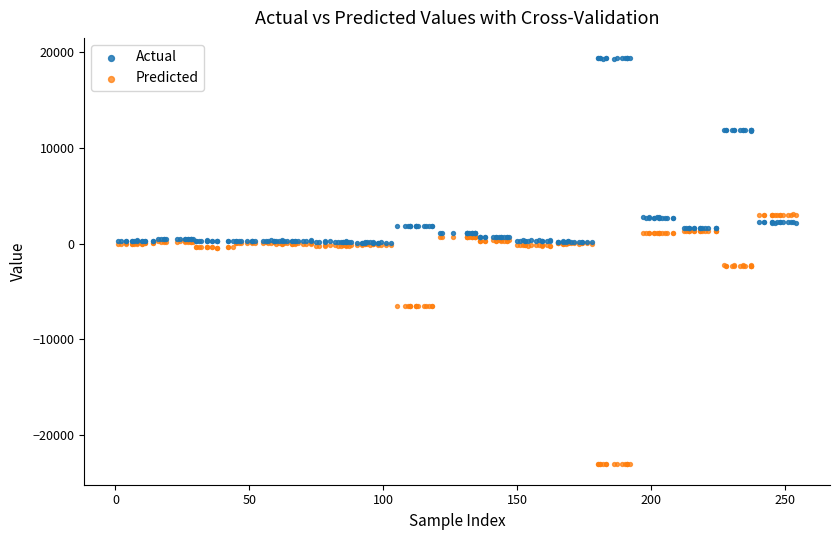

Count the number of points in this scatter plot.

510